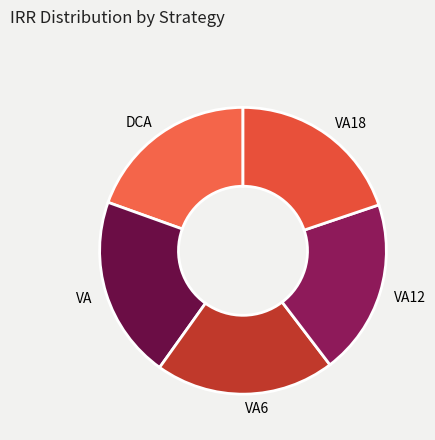

Does any single category account for the majority?

No